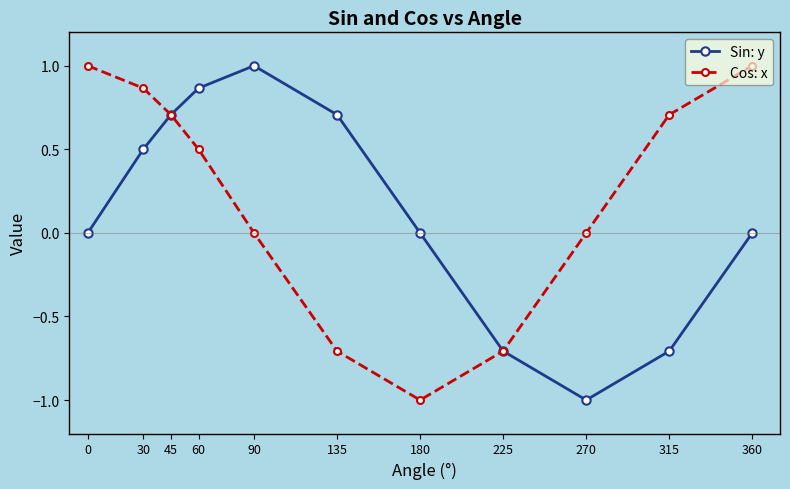

At which category does Cos: x reach its first local valley?

180